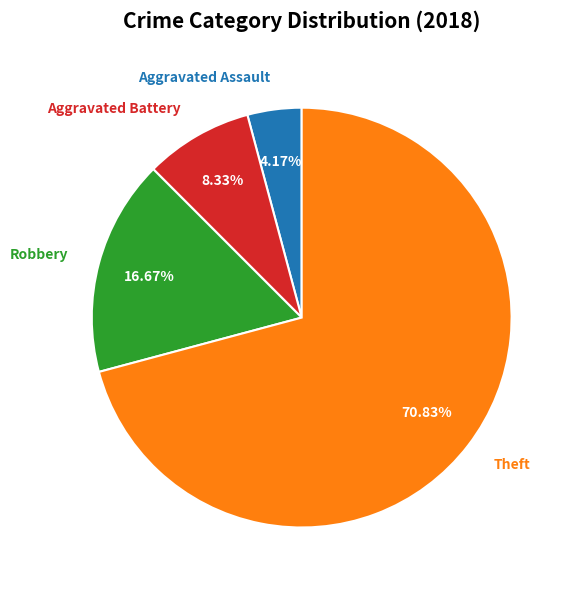

What portion of the pie excludes Aggravated Battery?

91.7%